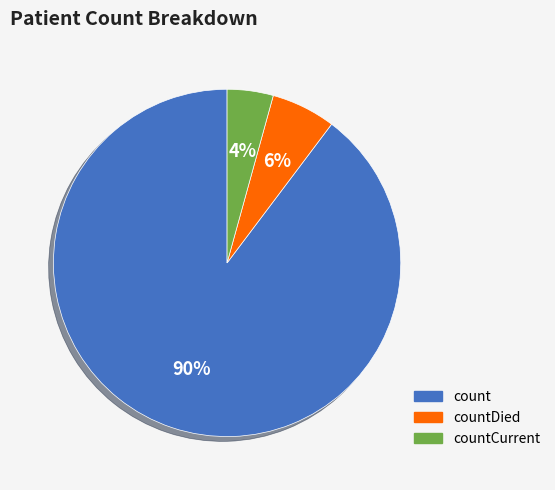

Is there a majority slice in this chart?

Yes